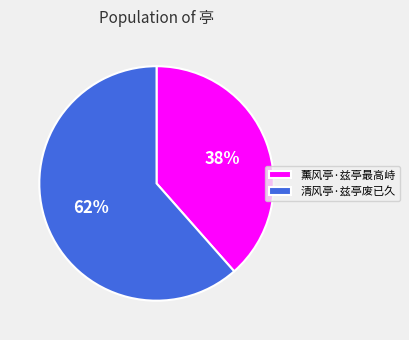

Do 薰风亭·兹亭最高峙 and 清风亭·兹亭废已久 together represent more than half of the pie?

Yes